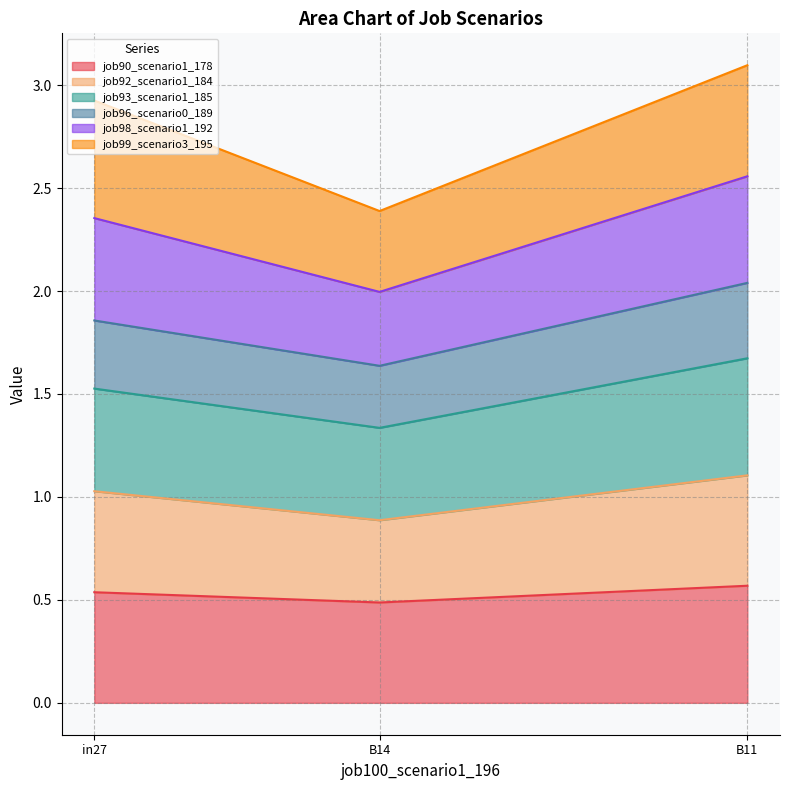

What is the total value across all series at in27?

2.9